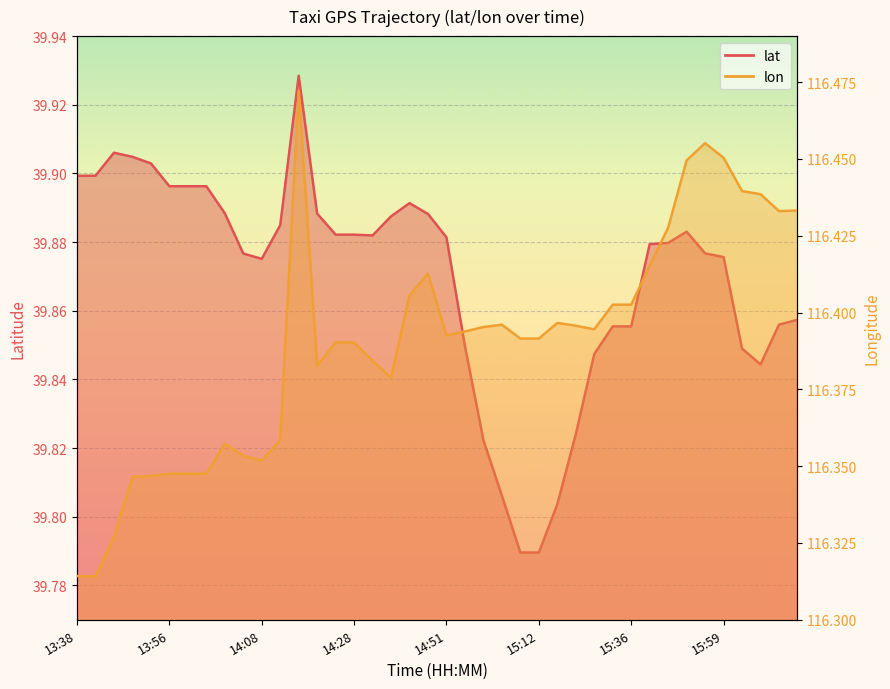

What is the difference between the lat values at 13:44 and 16:12?

0.1